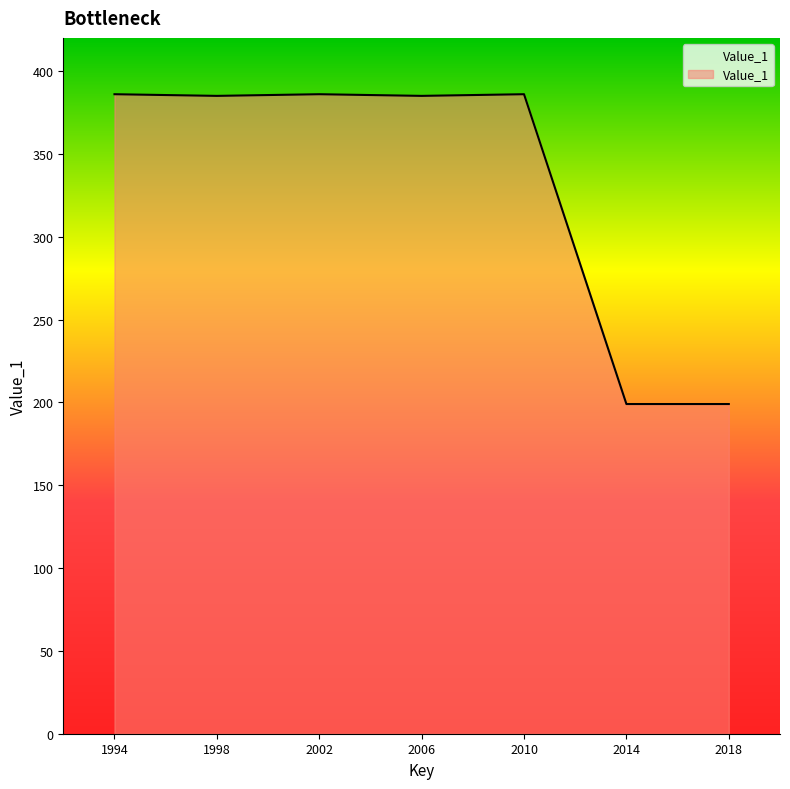

What is the change in value from 1998 to 2010?

+1